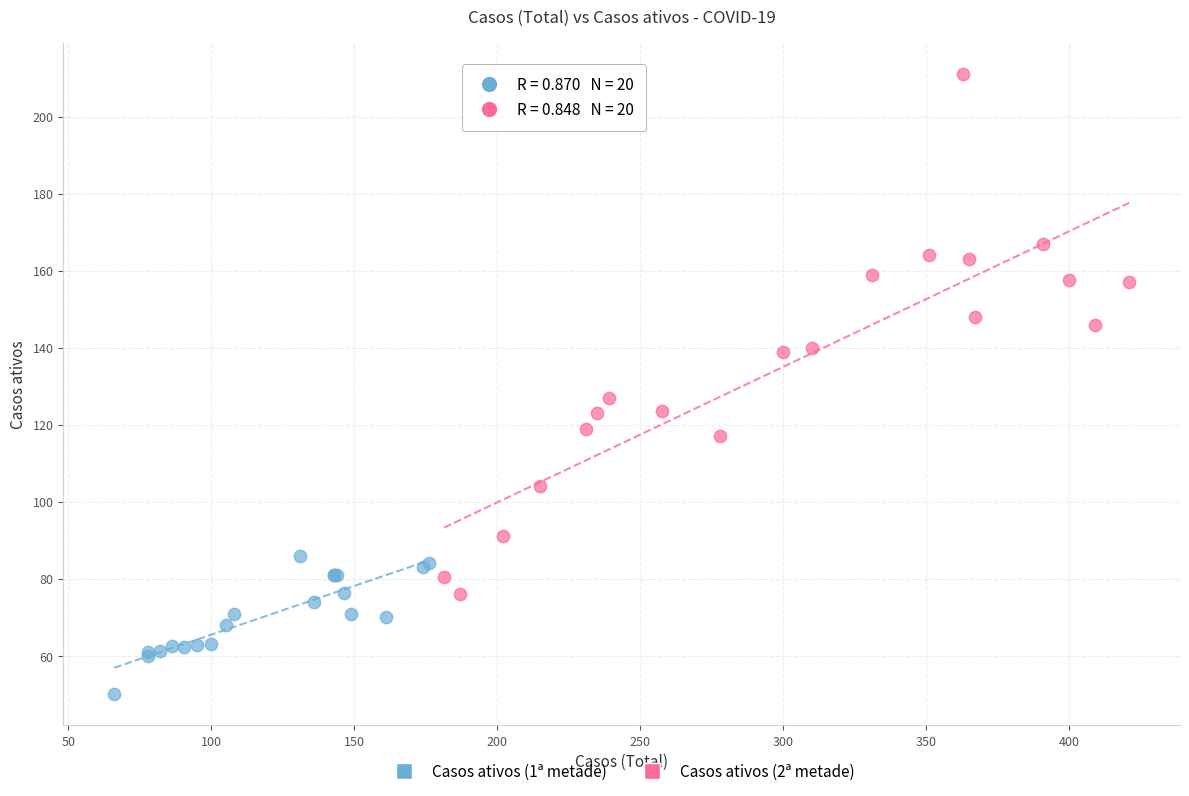

Which series contains the highest Y value?

Casos ativos (2ª metade)